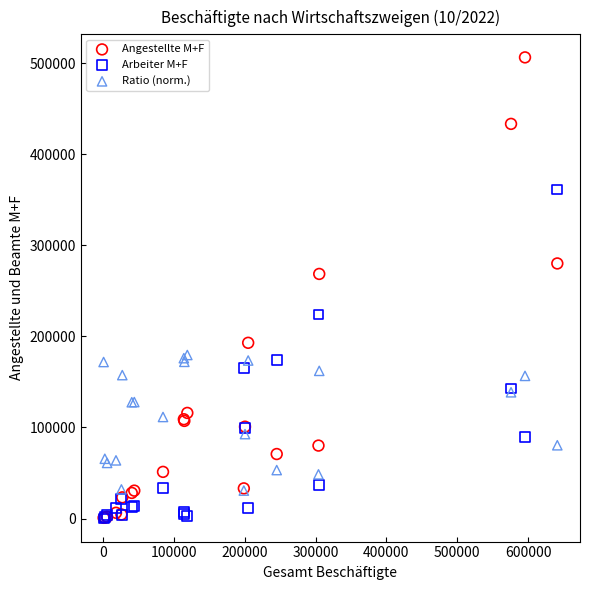

Which series reaches the maximum Y coordinate?

Angestellte M+F